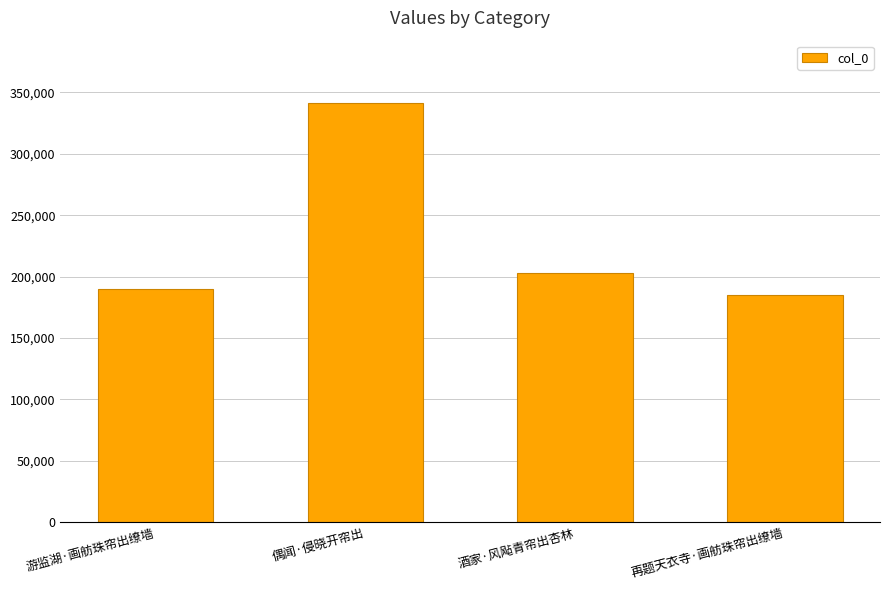

Reading left to right, list all the values displayed in this chart.

游监湖·画舫珠帘出缭墙=189683	偶闻·侵晓开帘出=341072	酒家·风飐青帘出杏林=202640	再题天衣寺·画舫珠帘出缭墙=184794